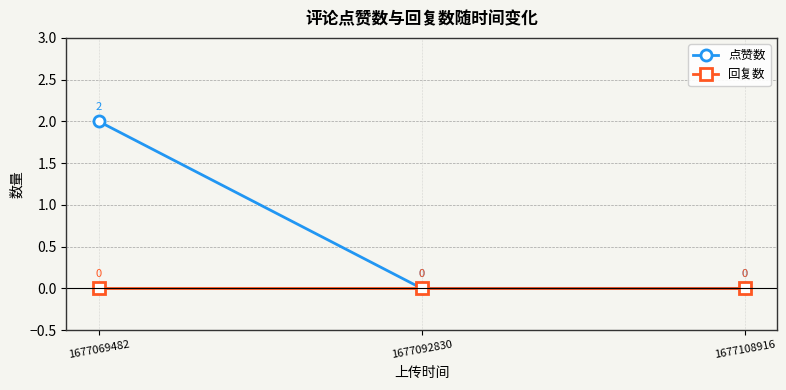

Does the chart have visible grid lines?

Yes